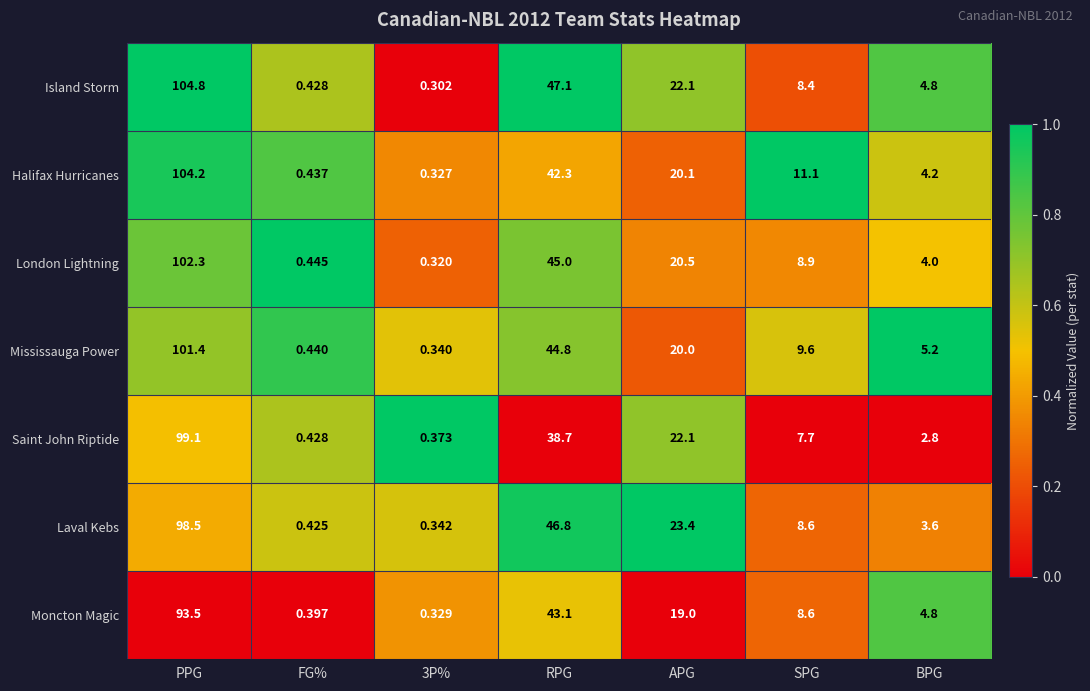

At which category does the chart reach its minimum across all series?

3P%